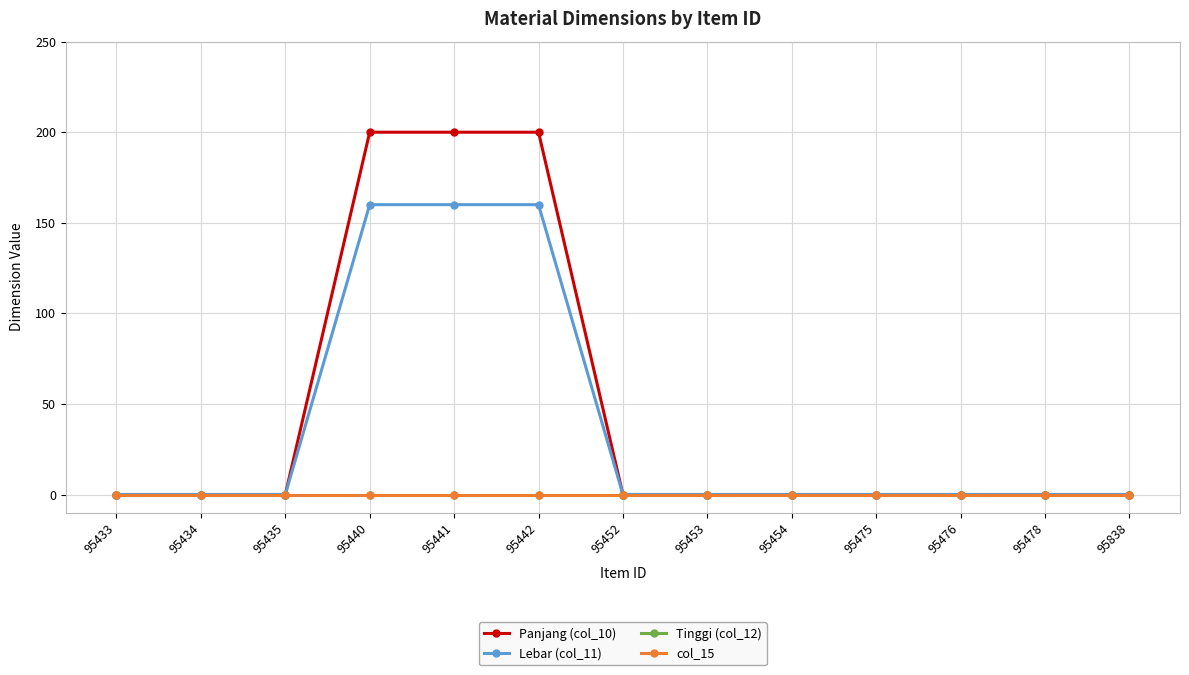

The value of Lebar (col_11) at 95433 is 0. True or false?

True